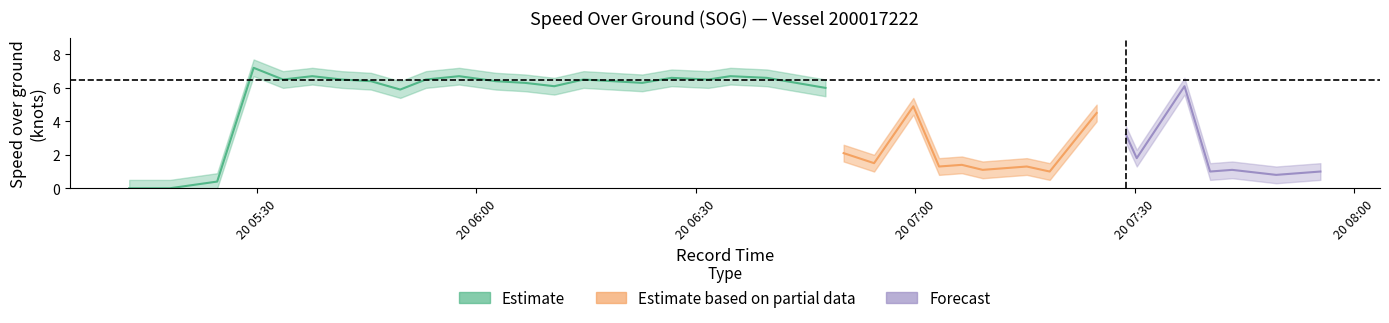

True or false: SOG_center and SOG_lower intersect in this chart.

False